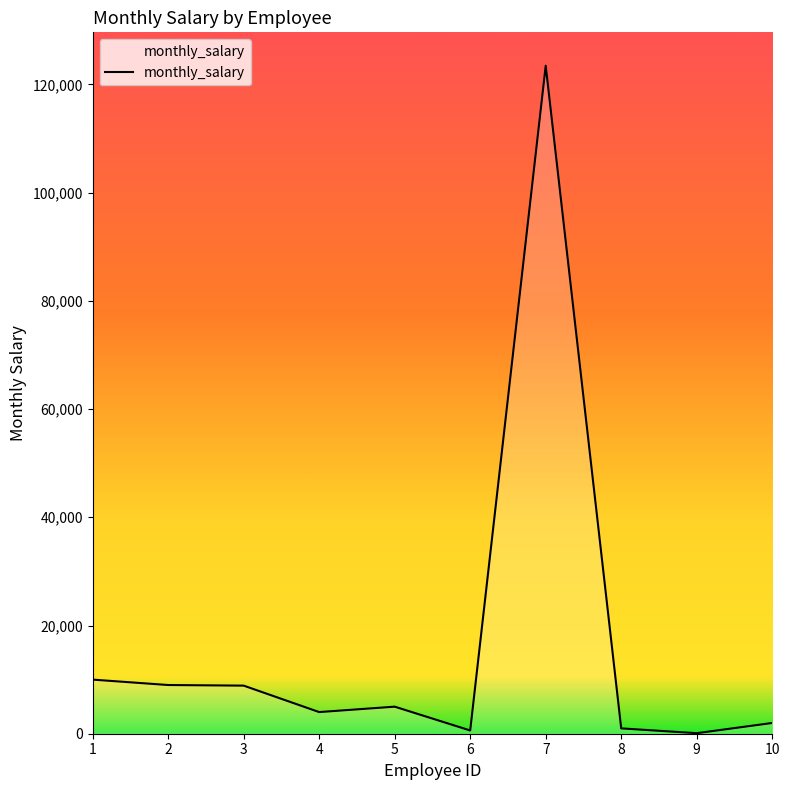

The value at 2 is 9000. True or false?

True